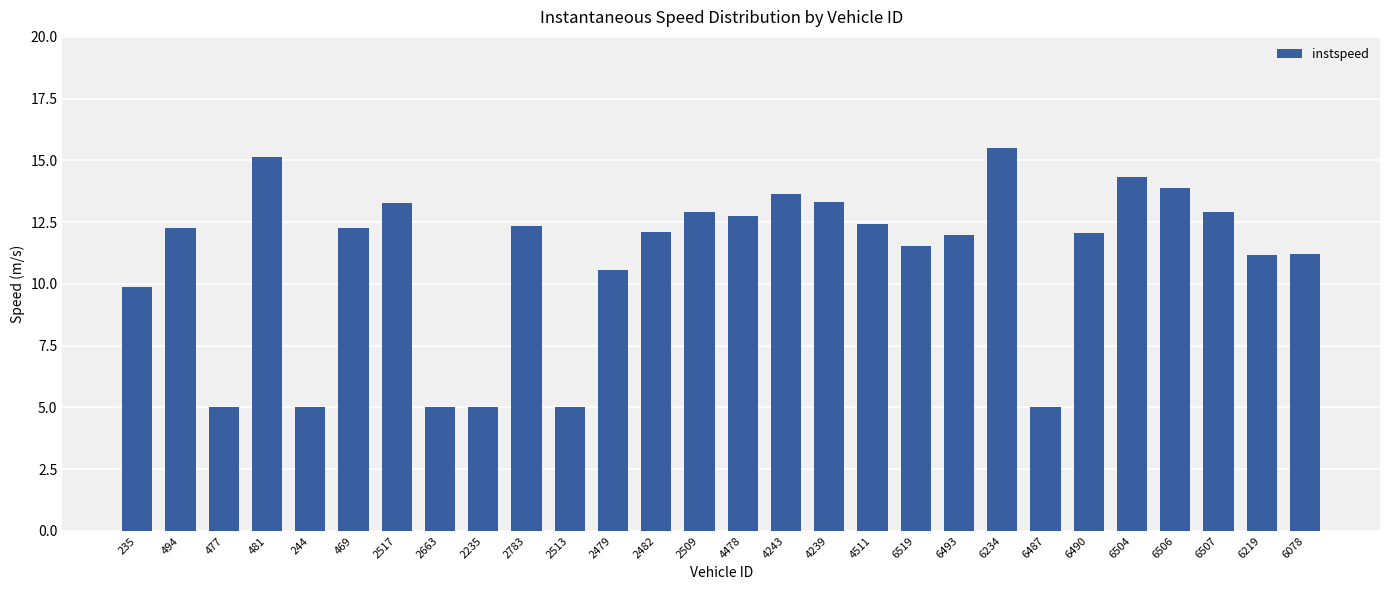

What is the label of the 19th bar from the left?

6519